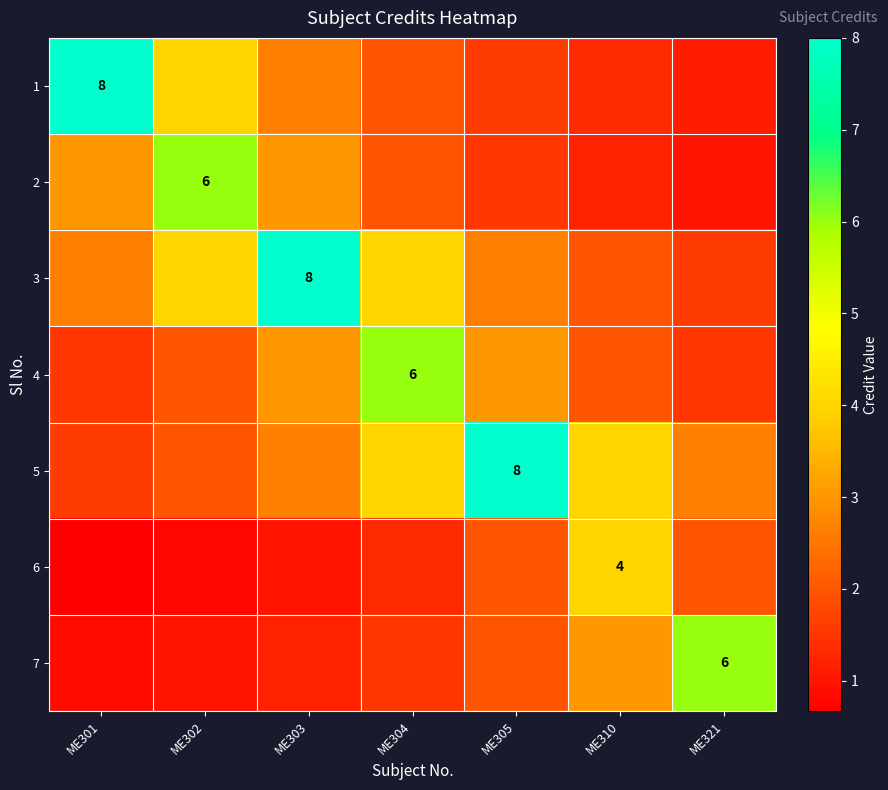

What is the sum of all 6 values?

11.8